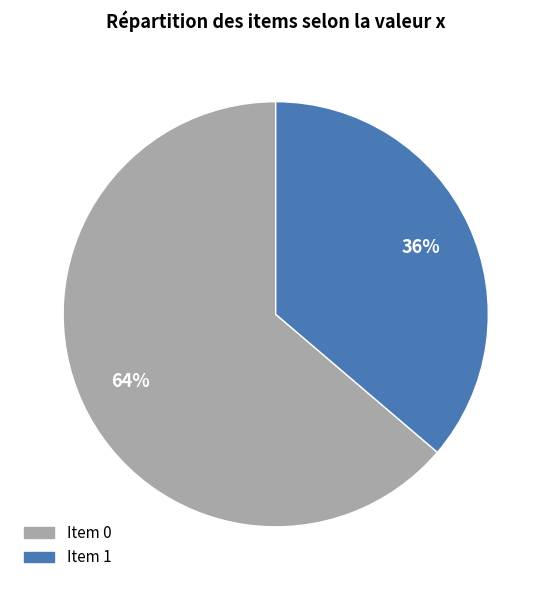

Is there any slice that represents more than half of the pie?

Yes